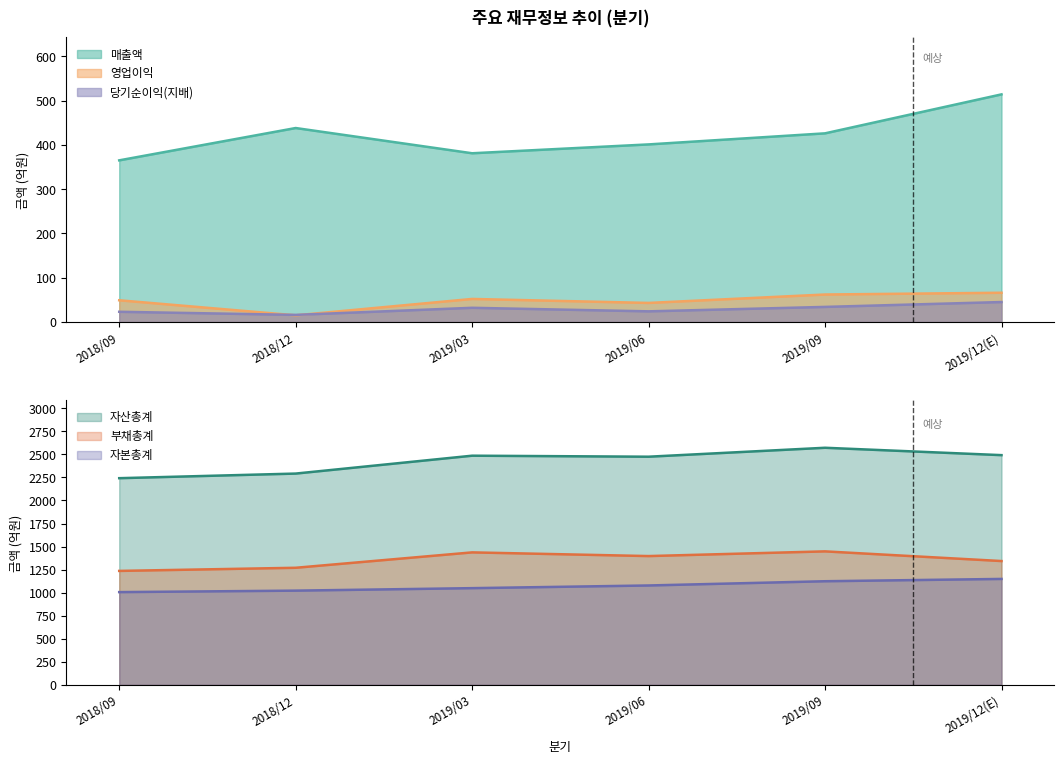

What is the approximate value of 영업이익 at 2019/09?

62